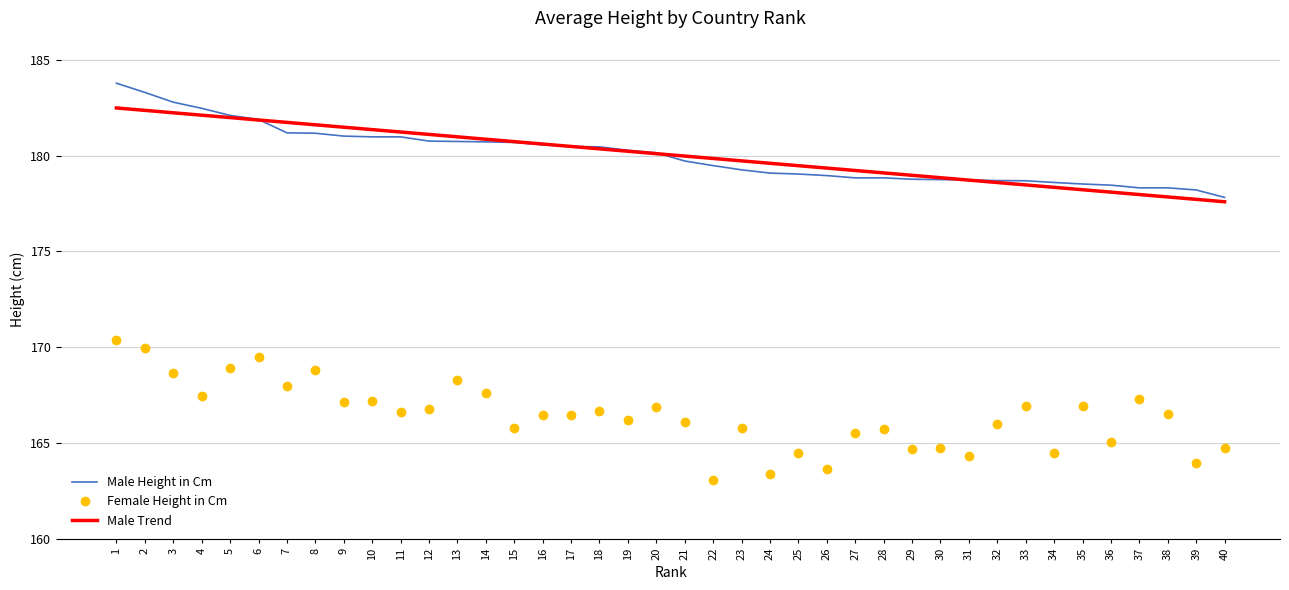

What is the greatest value displayed?

183.8